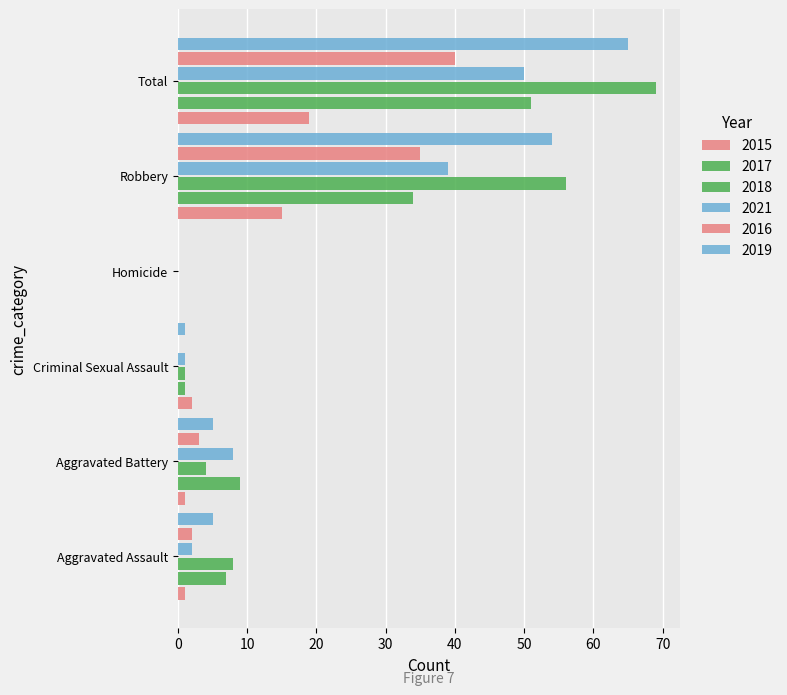

What is the difference between the maximum and second lowest values in the 2015 series?

18